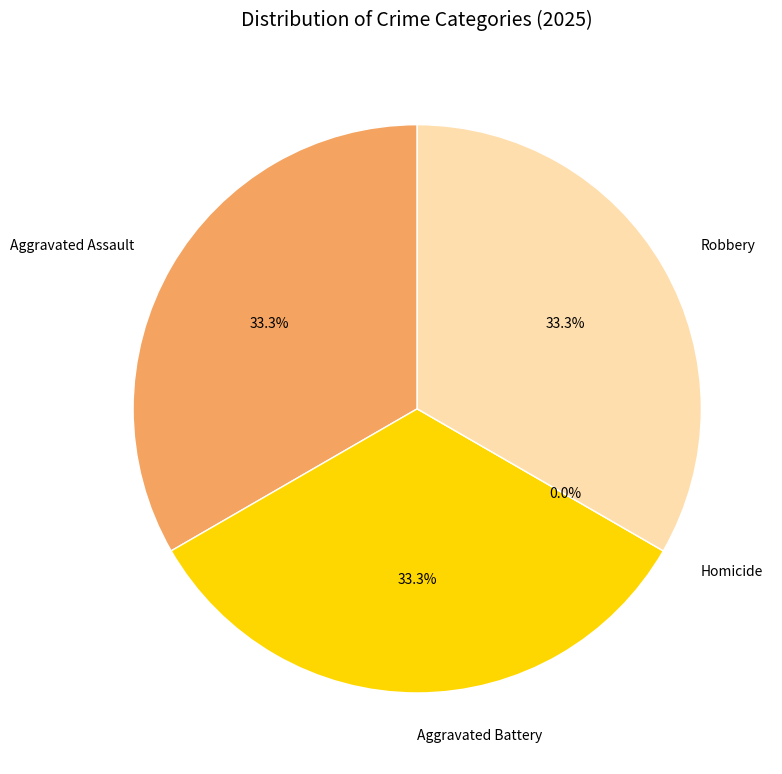

To the nearest percent, what is the difference between the largest and smallest slice percentages?

33%